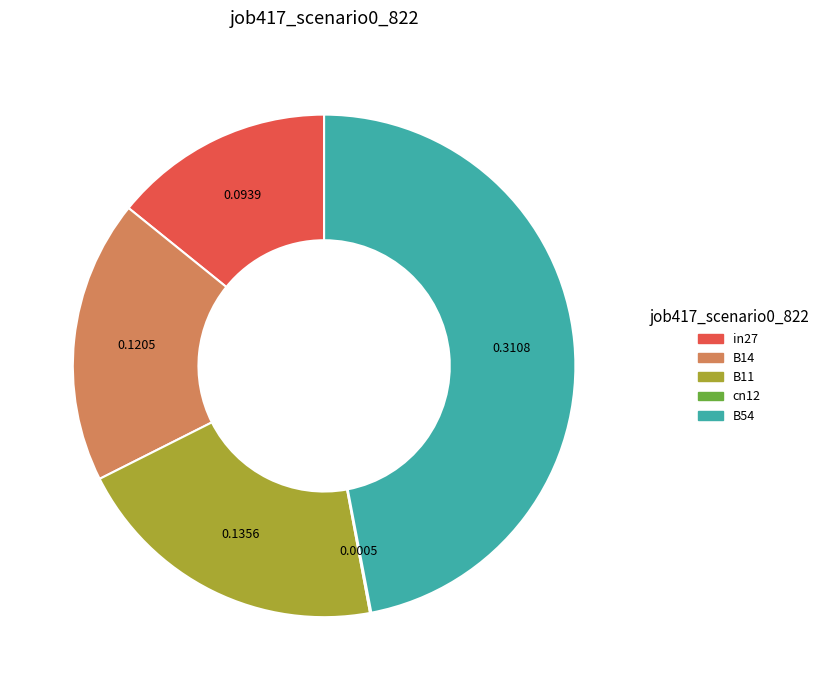

The B11 slice represents 21% of the pie. True or false?

True